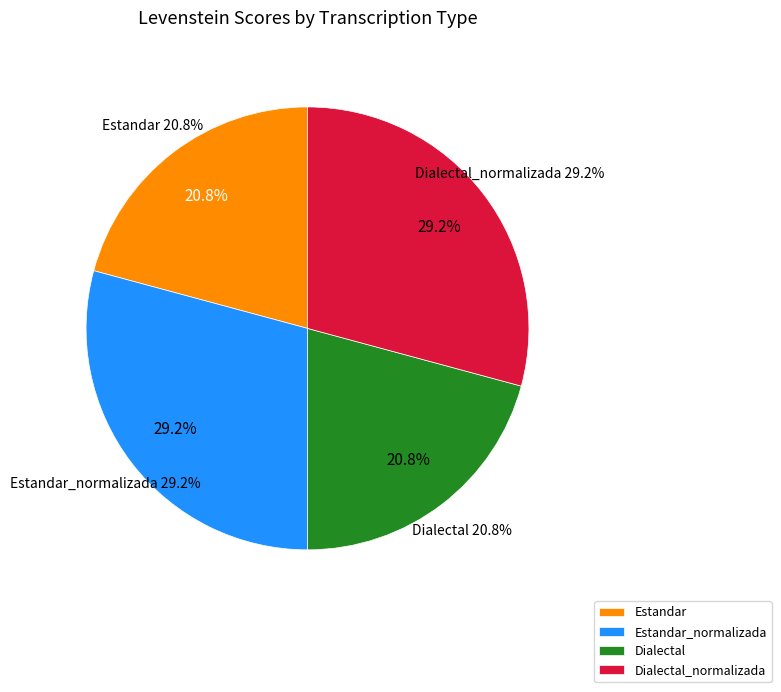

Does Estandar_normalizada represent more than half of the total?

No